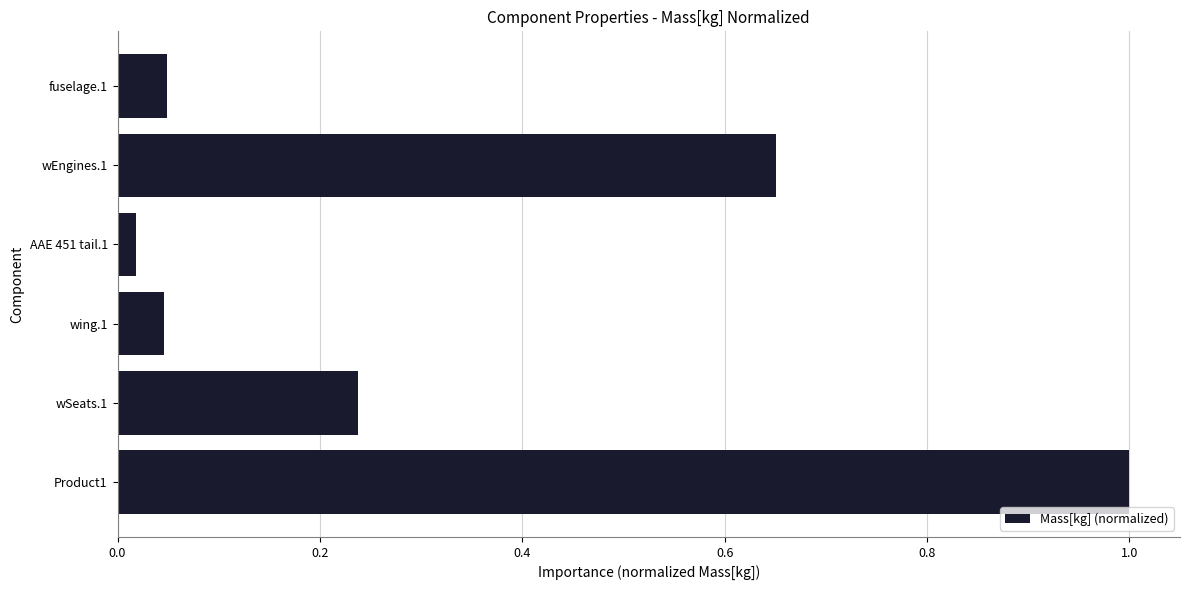

At which label is the value closest to 0?

AAE 451 tail.1